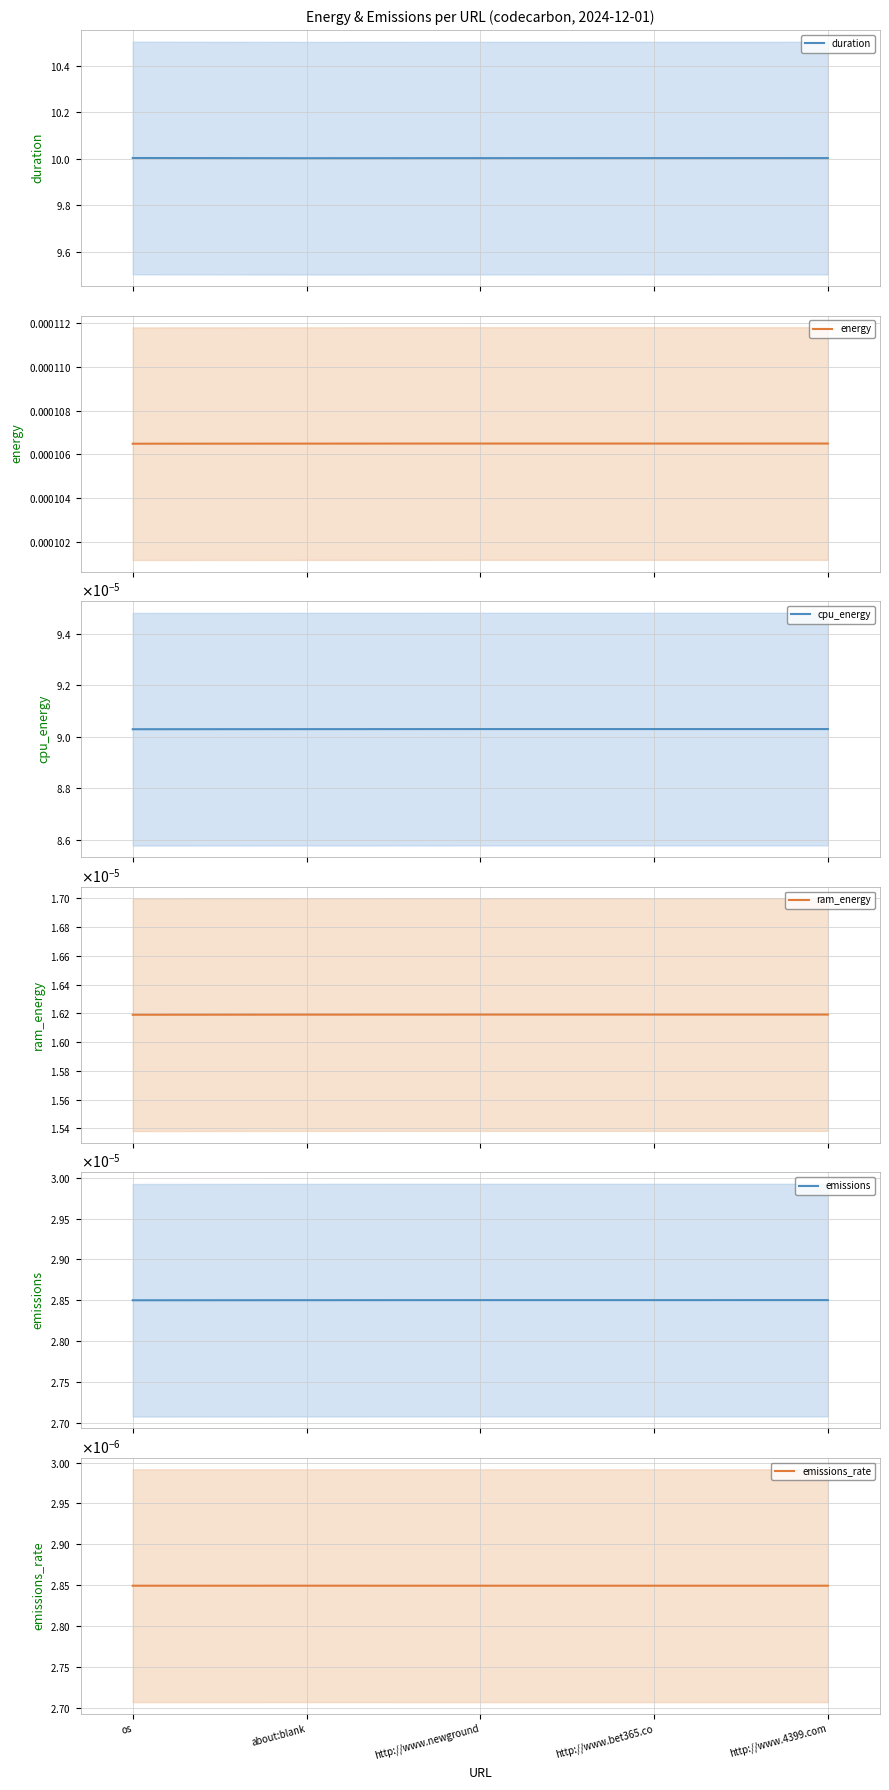

What are all the series names shown in the legend?

duration, energy, cpu_energy, ram_energy, emissions, emissions_rate